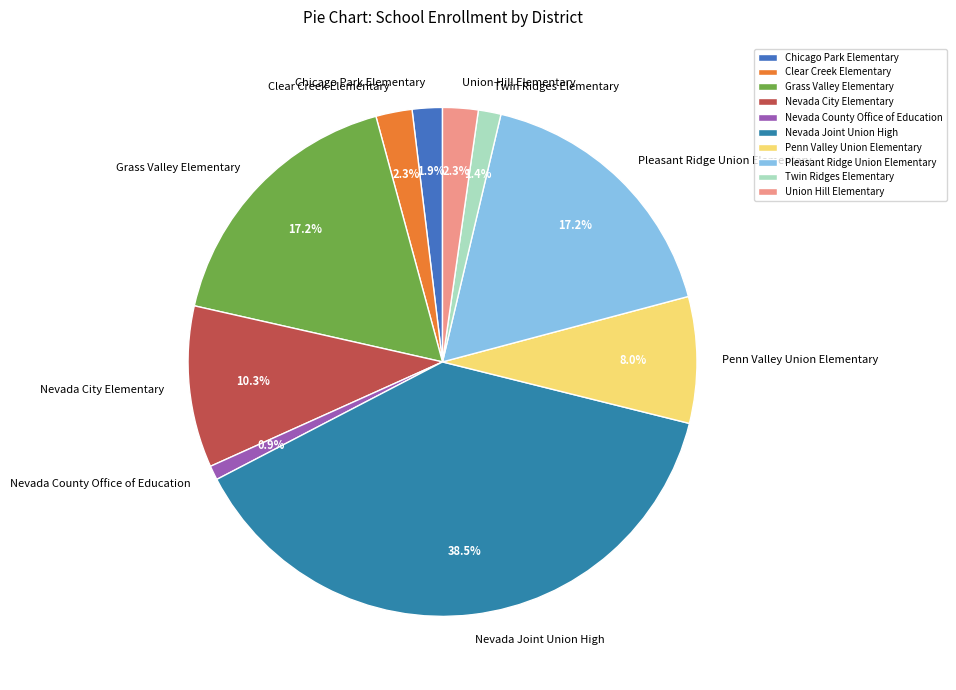

Count the number of slices in the pie.

10